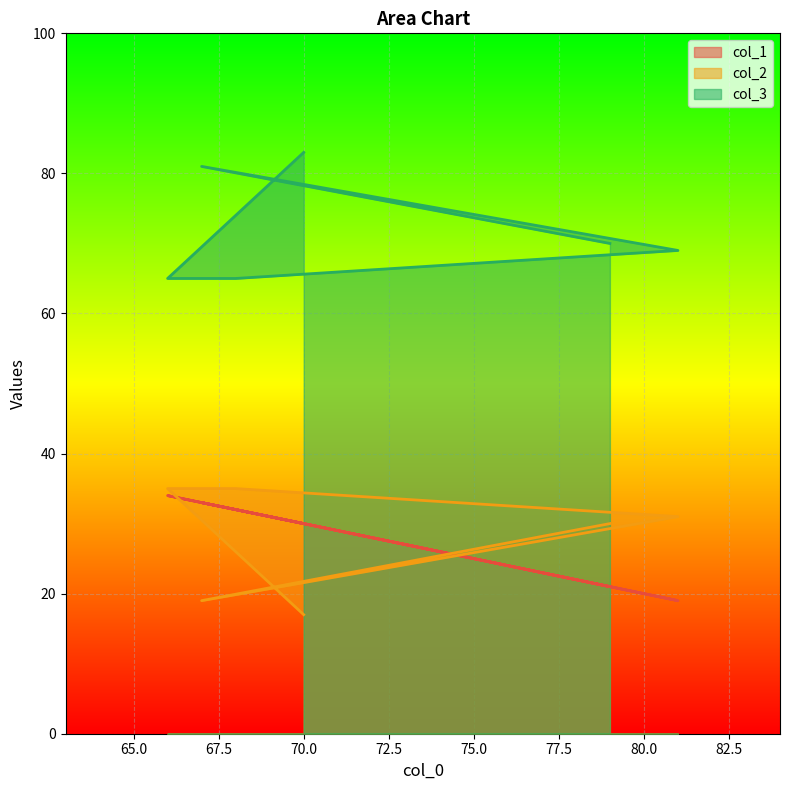

What is the spread (max minus min) of values at 81?

50